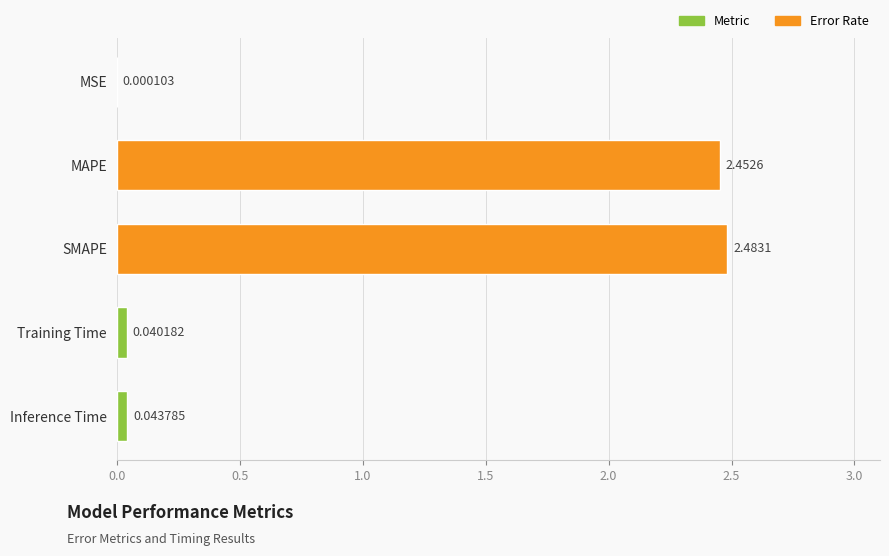

How many data points does each series have?

5